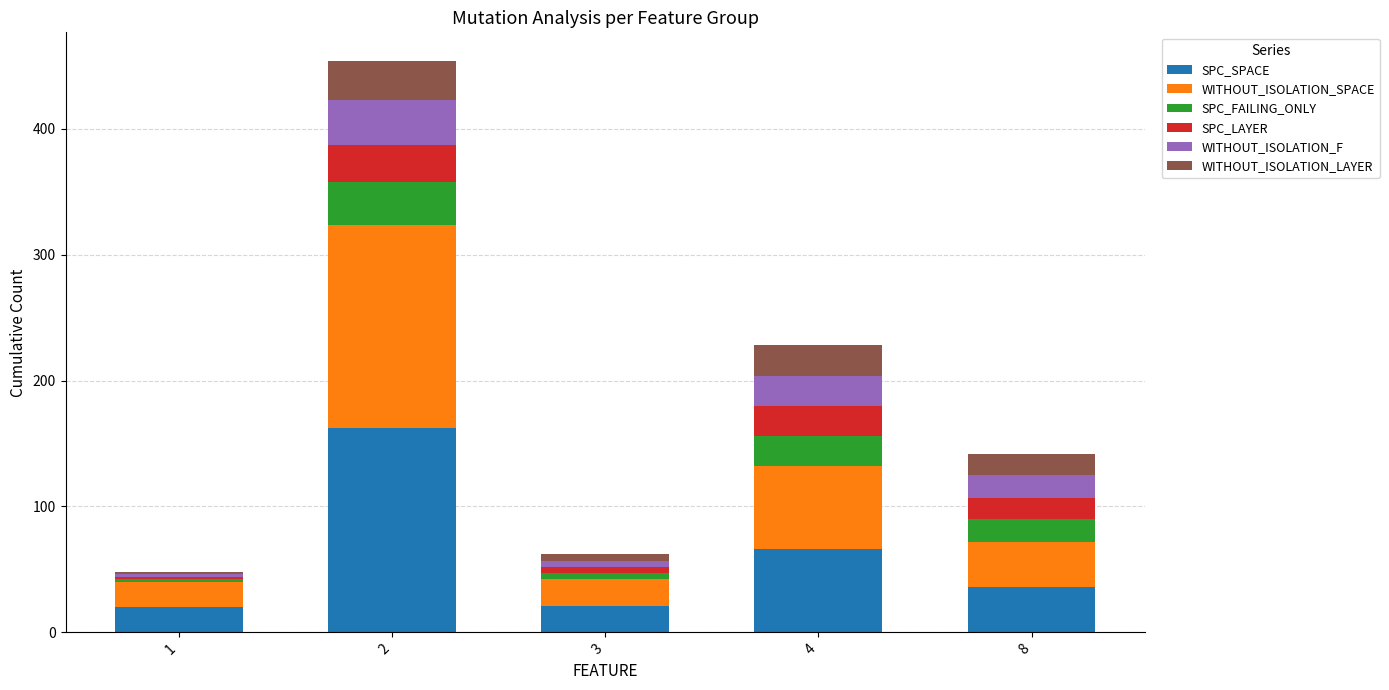

What is the maximum value for SPC_SPACE?

162